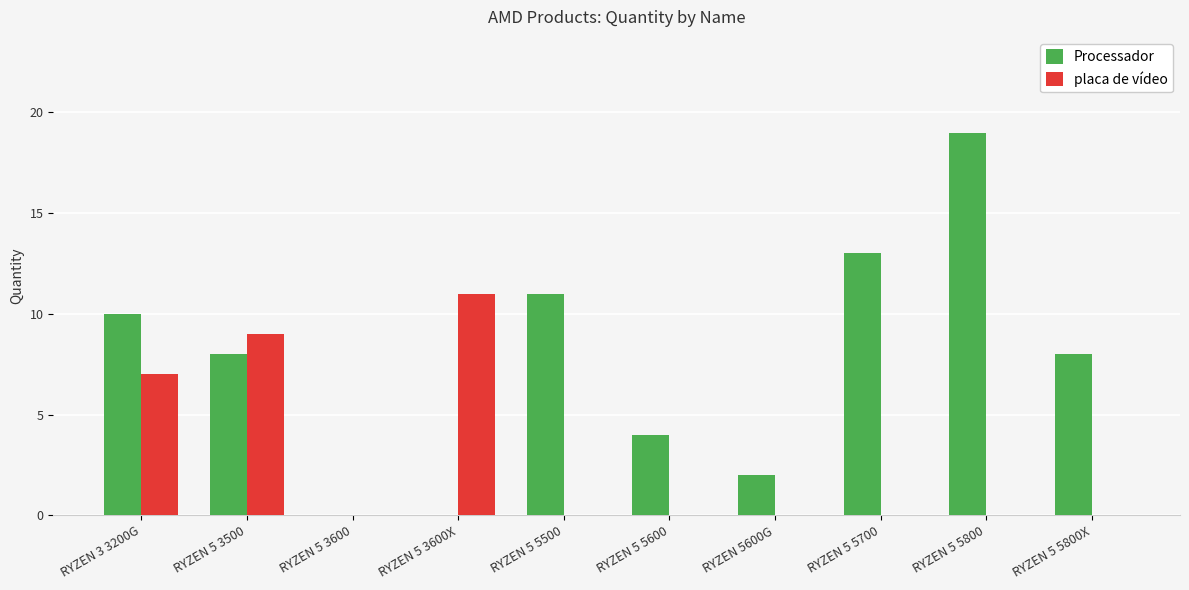

Which series has the largest total across all categories?

Processador